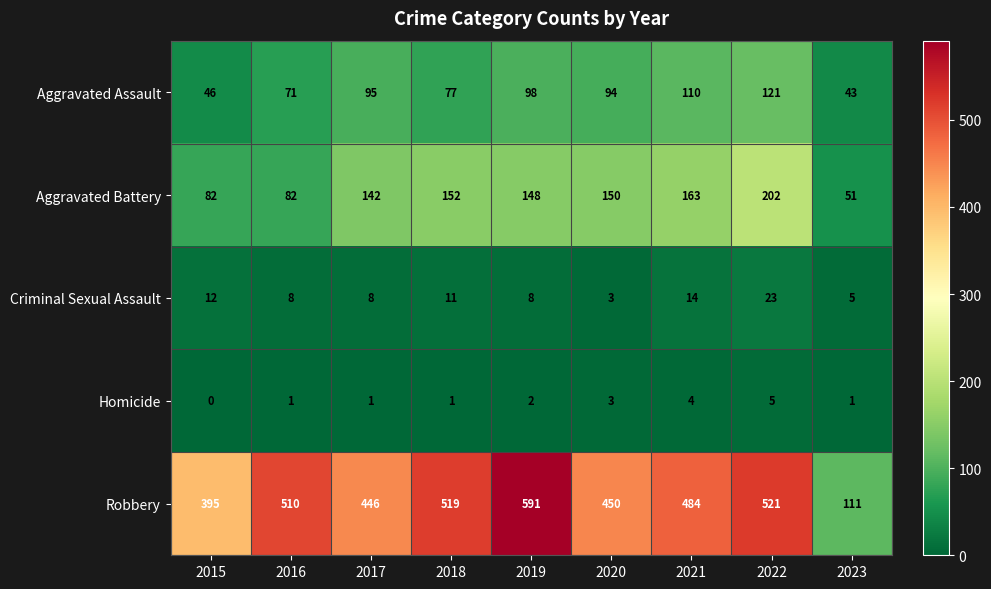

List the series in order of their peak value, lowest first.

Homicide, Criminal Sexual Assault, Aggravated Assault, Aggravated Battery, Robbery